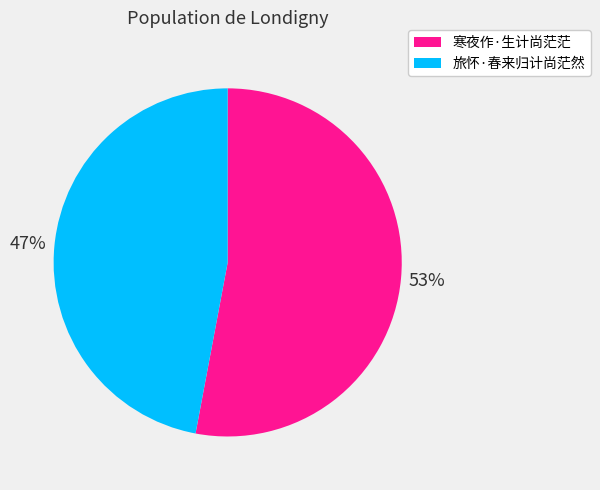

Does 旅怀·春来归计尚茫然 account for over 50% of the chart?

No